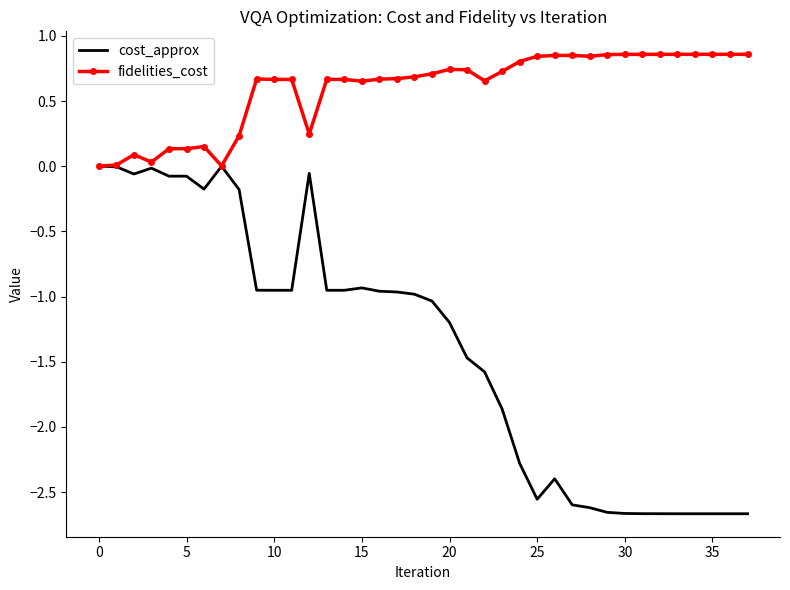

Which series has the largest total across all categories?

fidelities_cost